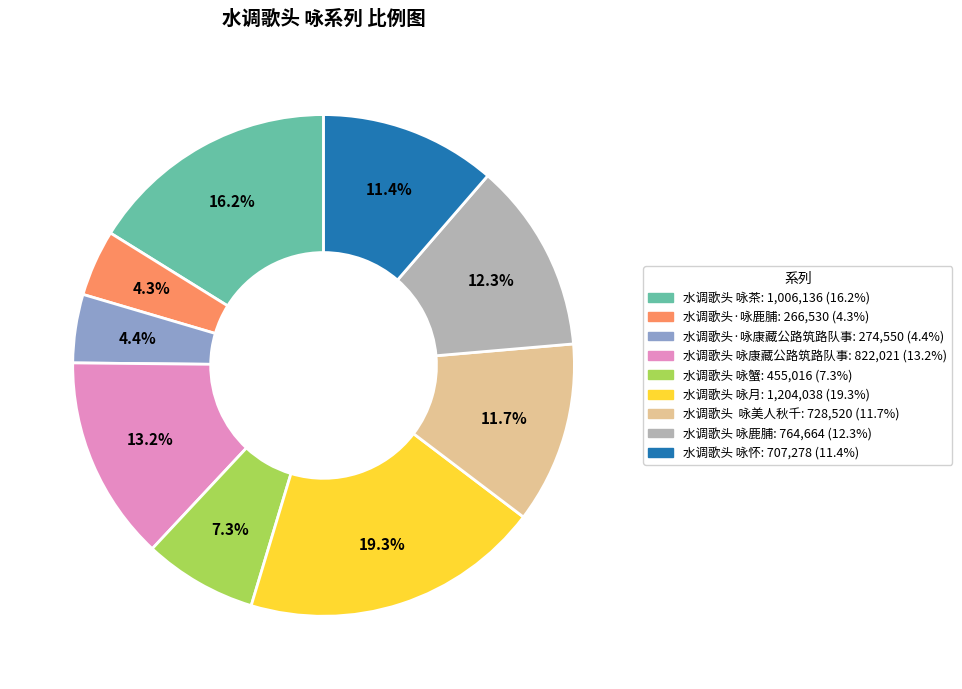

To the nearest percent, what percentage of the pie is 水调歌头·咏鹿脯?

4%